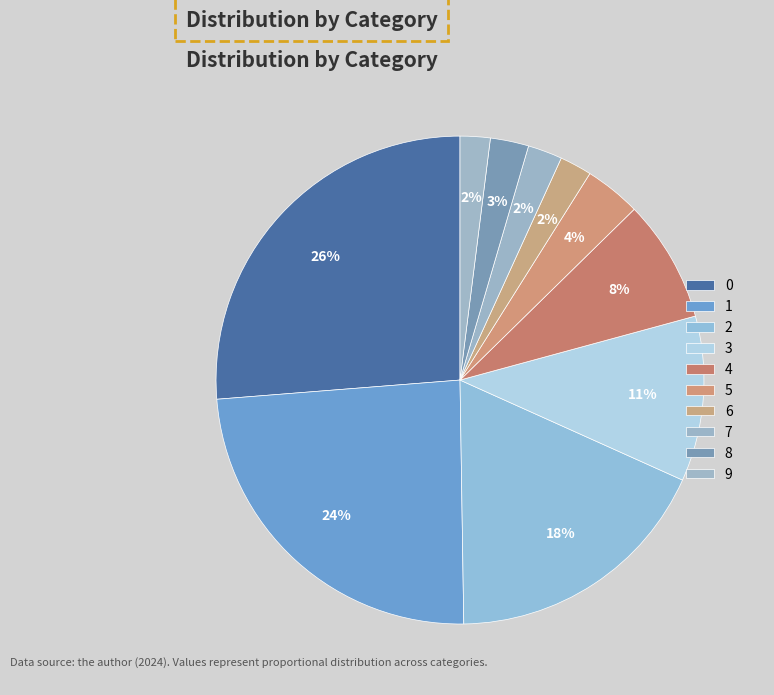

Rank the categories by value from highest to lowest.

0, 1, 2, 3, 4, 5, 8, 7, 6, 9